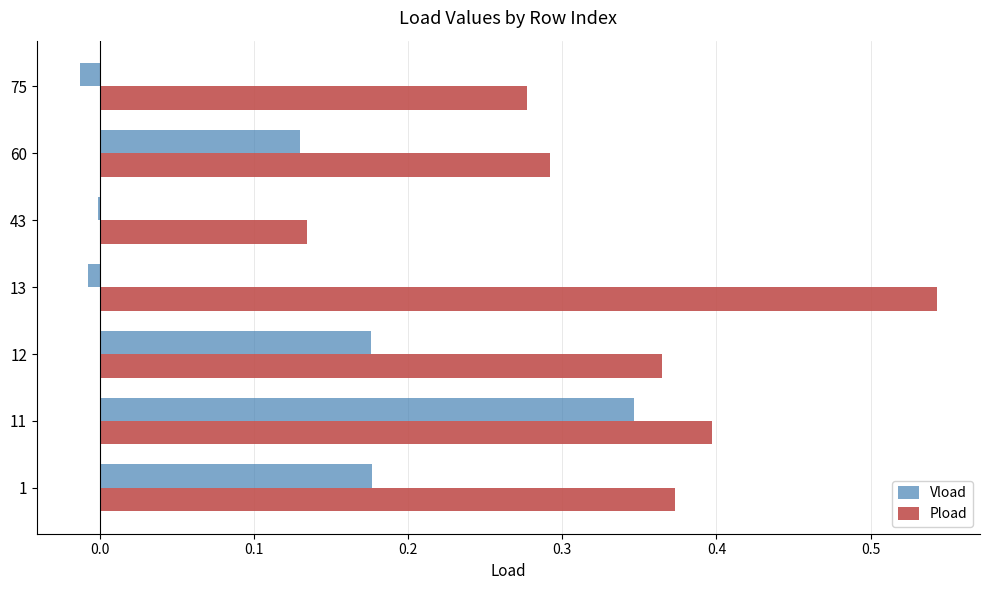

True or false: Vload has a value of -0.0 at 13.

True